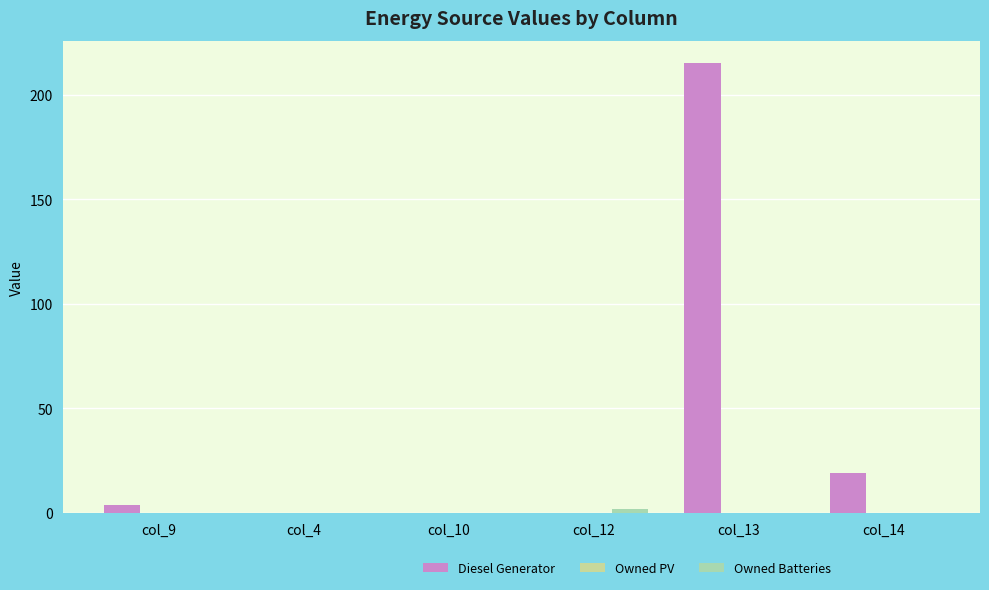

What is the label of the 2nd bar from the right?

col_13